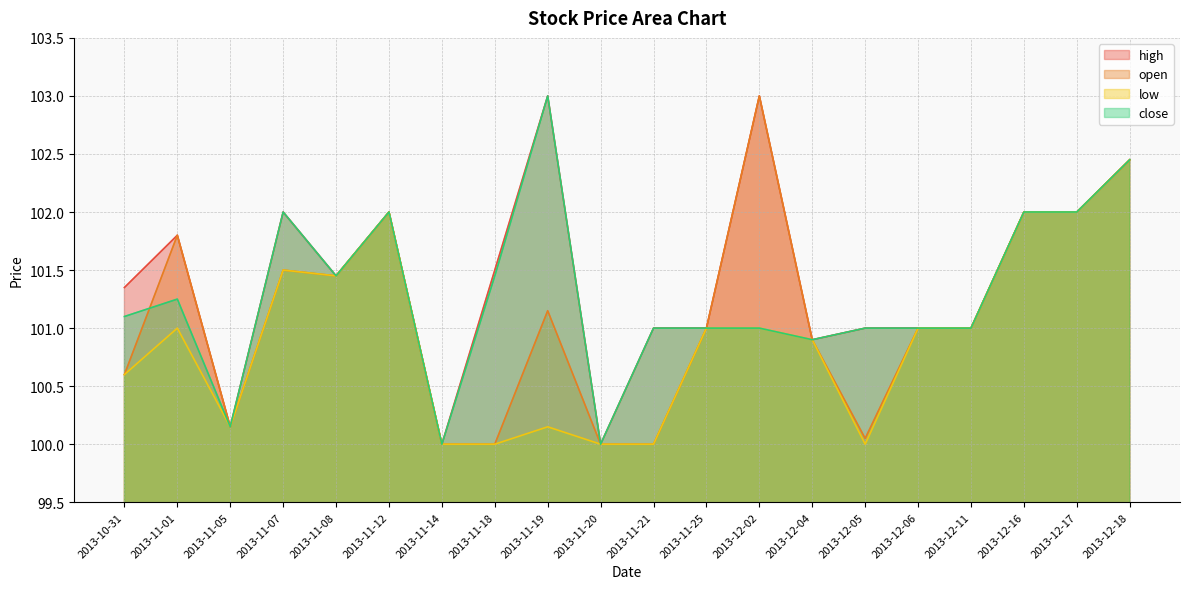

Does the chart have visible grid lines?

Yes